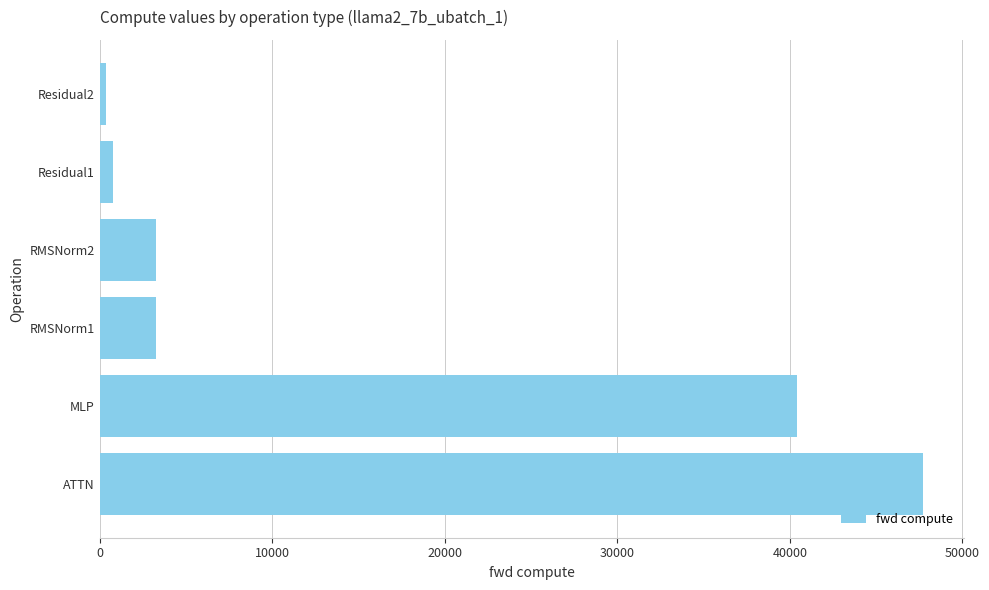

How many bars are there in total?

6